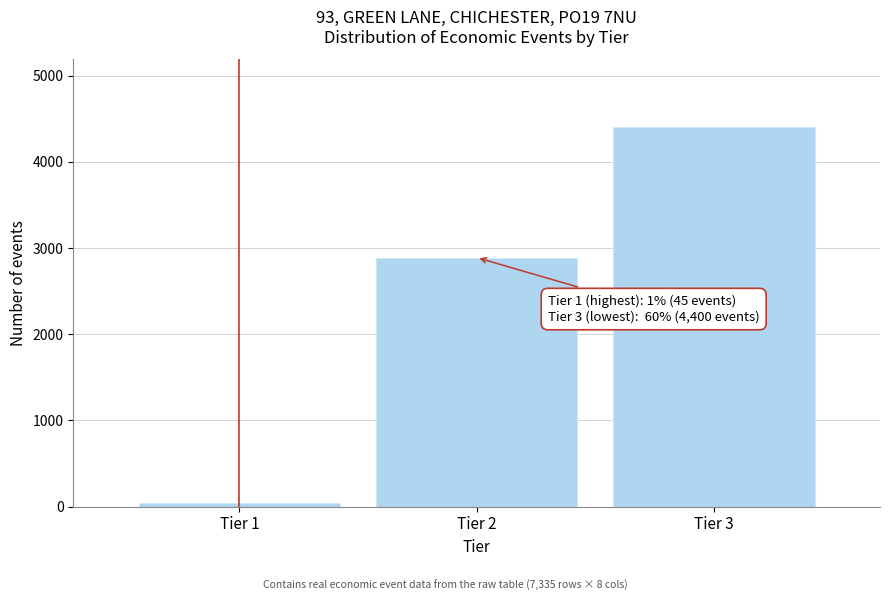

Reading left to right, transcribe all the data shown in this chart.

Tier 1=45	Tier 2=2890	Tier 3=4400